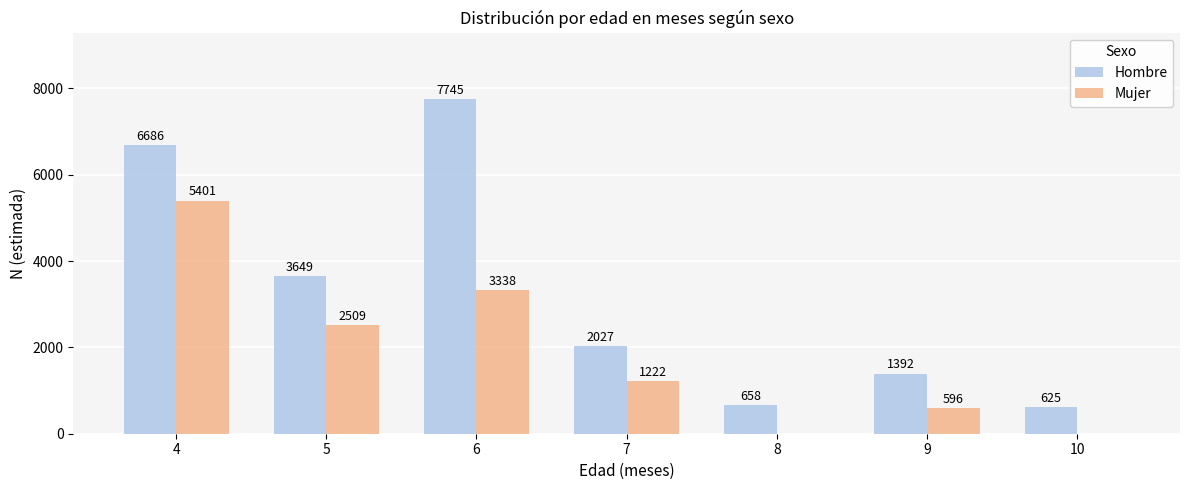

At which category is the sum across all series the highest?

4